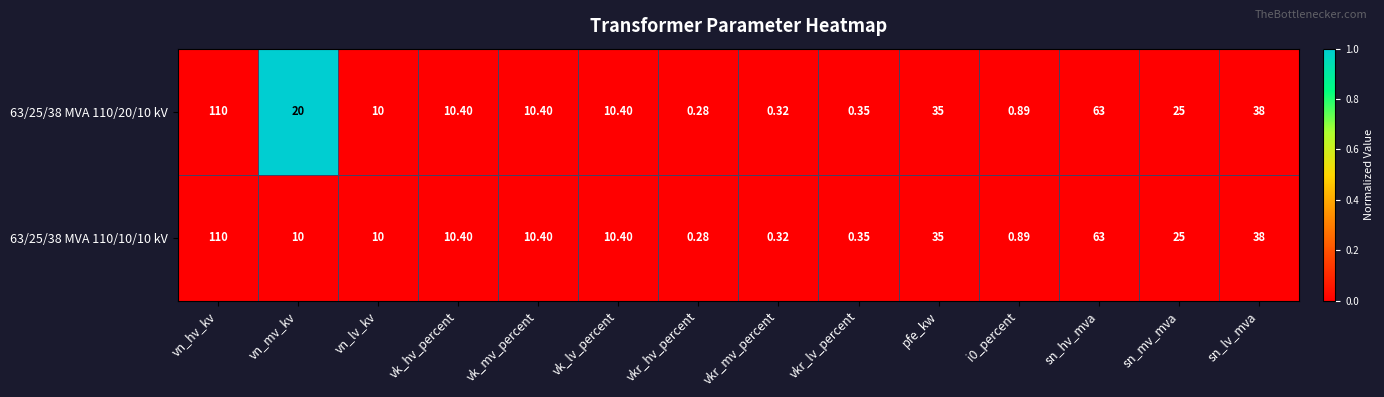

Rank the series by their average value, from highest to lowest.

63/25/38 MVA 110/20/10 kV, 63/25/38 MVA 110/10/10 kV